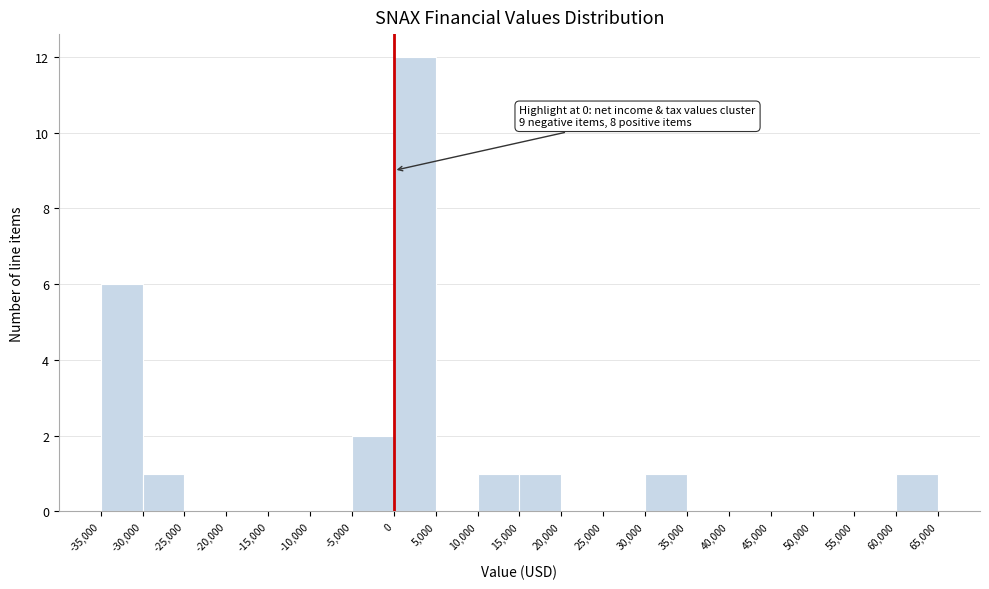

Over which range of the x-axis is the bar tallest?

0 to 5,000